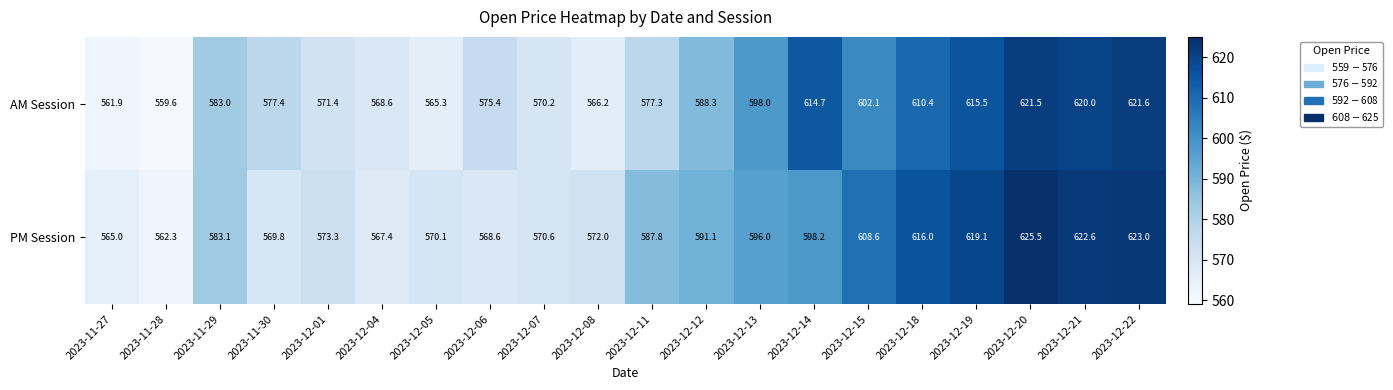

What is the difference between the highest and lowest values at 2023-12-11?

10.5